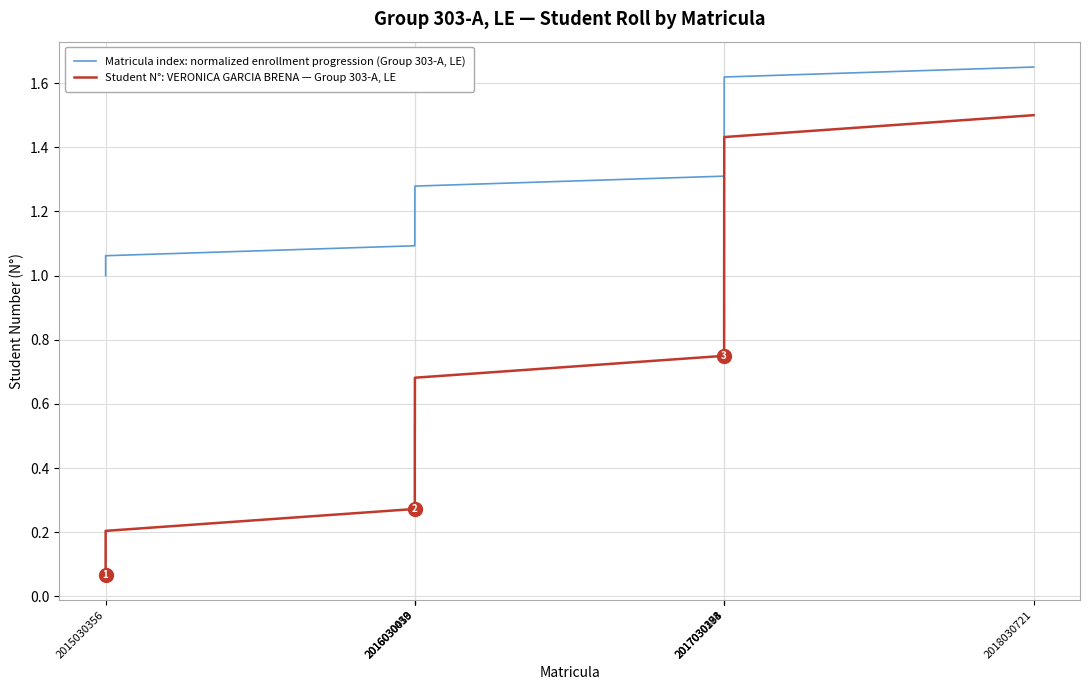

Which series has the largest total across all categories?

Matricula index: normalized enrollment progression (Group 303-A, LE)